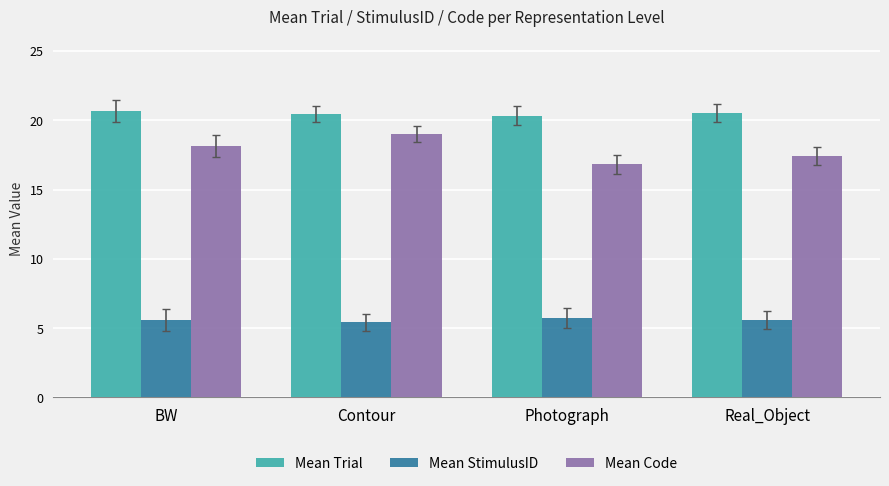

What is the difference between the maximum and second lowest values in the Mean StimulusID series?

0.2